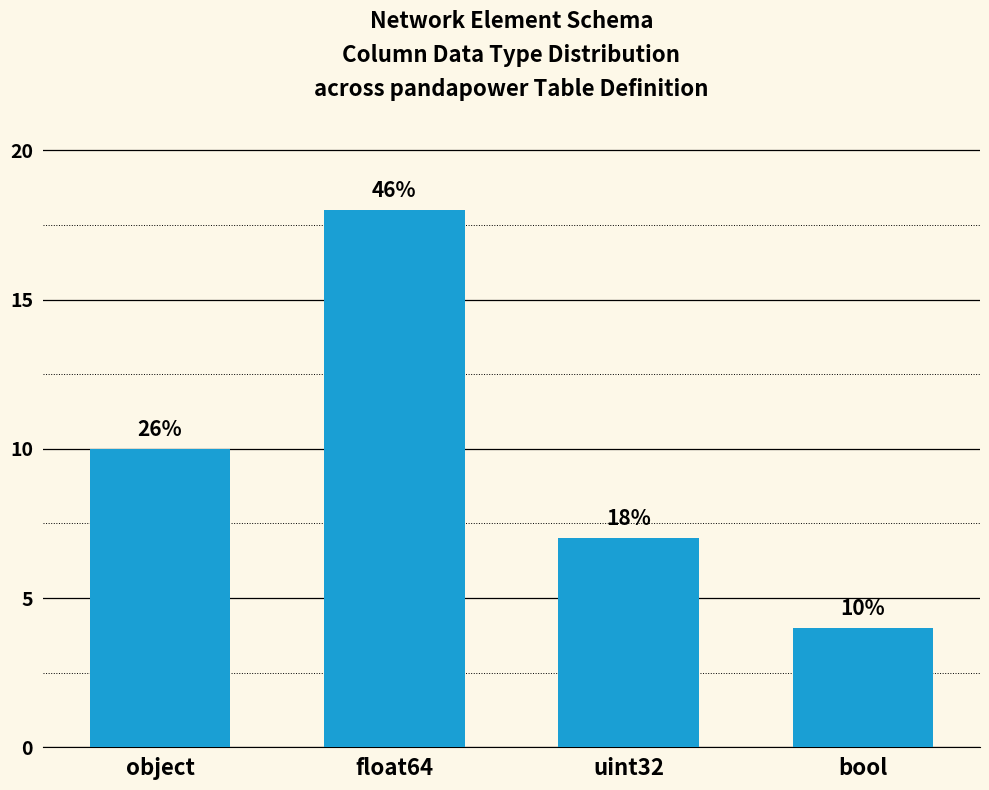

What is the maximum value shown in the chart?

18